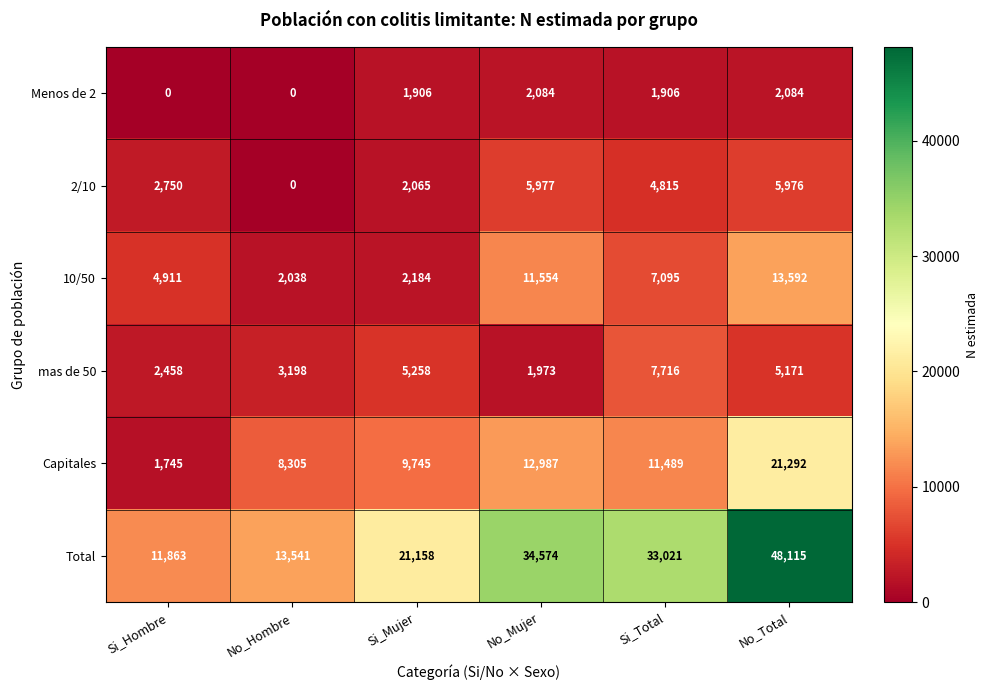

What is the average value of the Capitales series?

10927